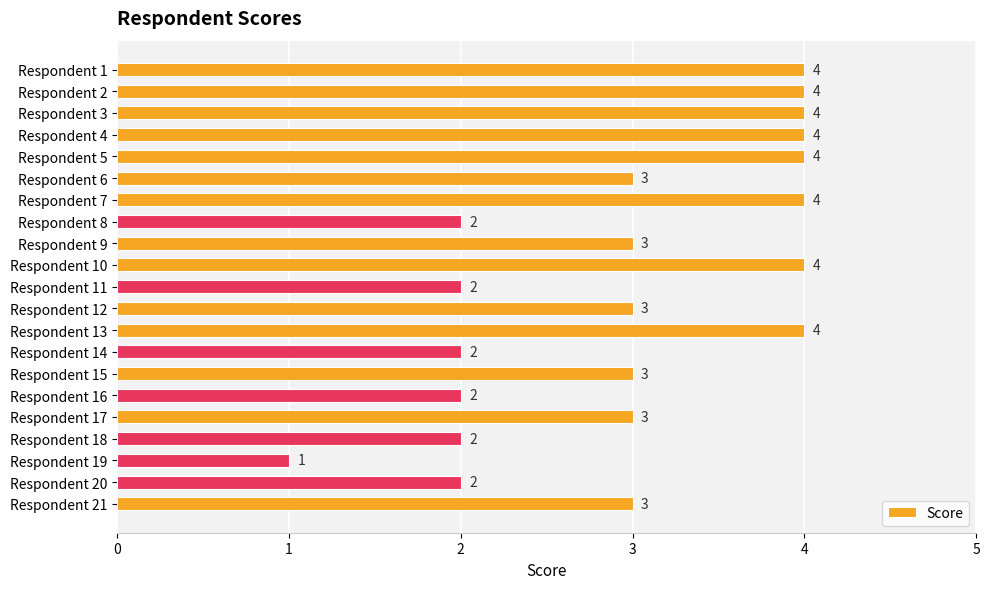

Is it true that the value at Respondent 7 is 4?

True